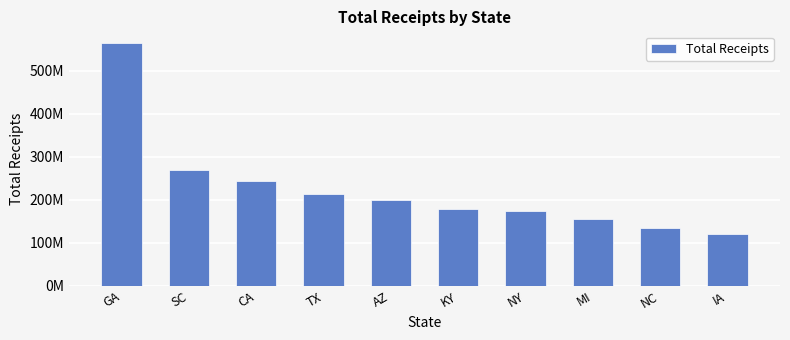

What is the difference between the values at KY and CA?

63284779.0